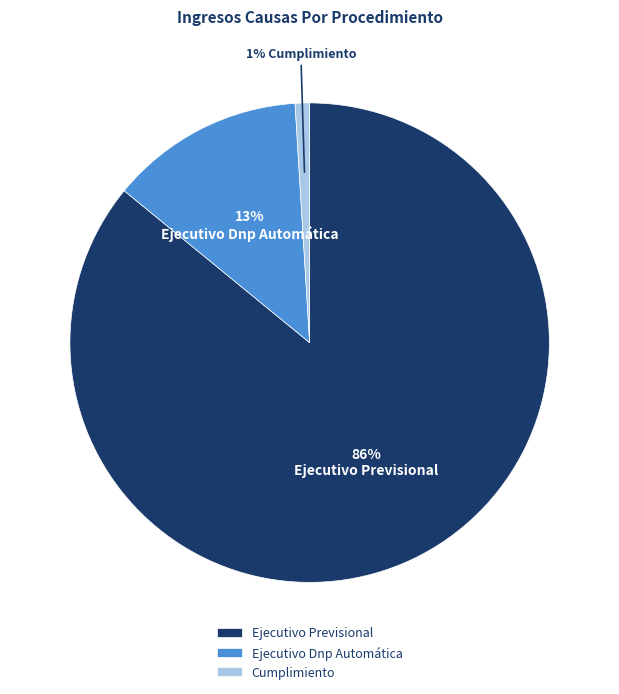

Count the number of slices in the pie.

3